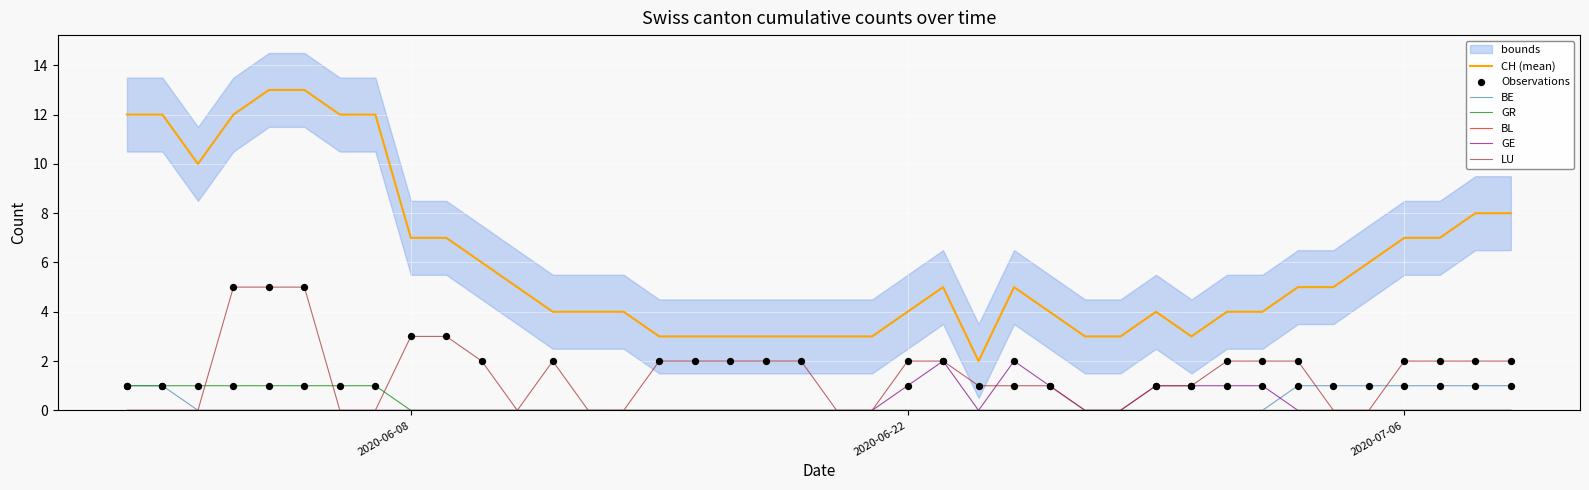

True or false: CH (mean) and GR intersect in this chart.

False